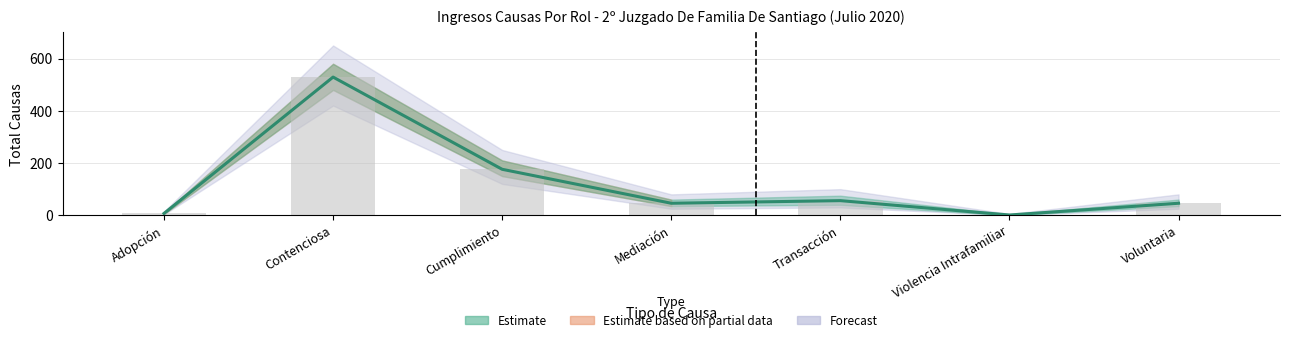

Rank the categories by value from highest to lowest.

Contenciosa, Cumplimiento, Transacción, Mediación, Voluntaria, Adopción, Violencia Intrafamiliar